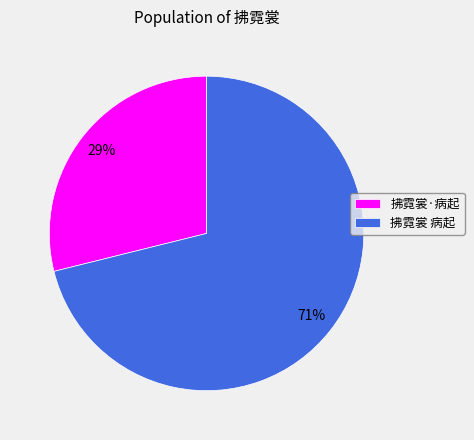

Which slice represents more than half of the pie?

拂霓裳 病起